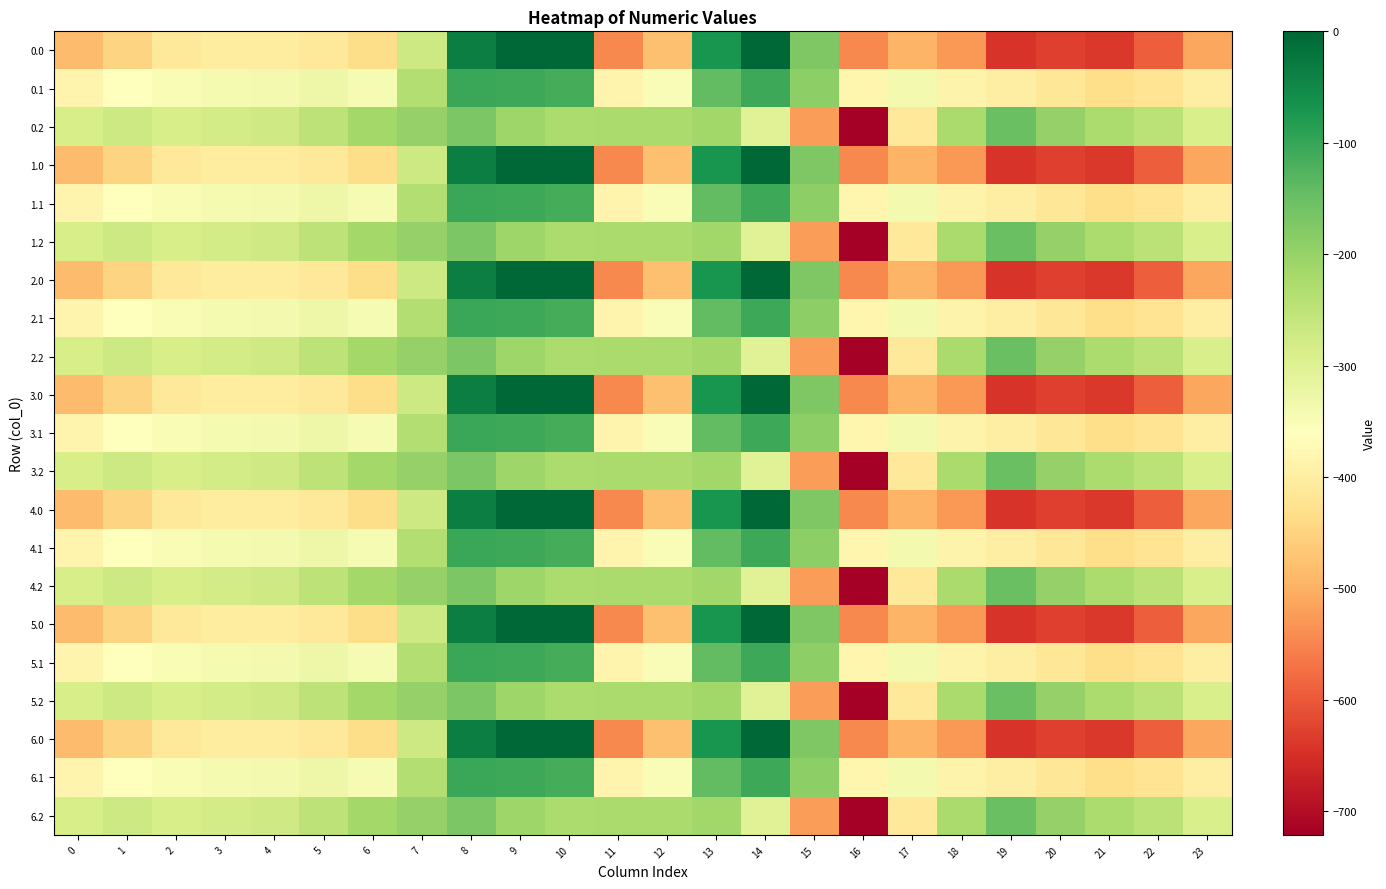

What is the smallest value displayed?

-721.2